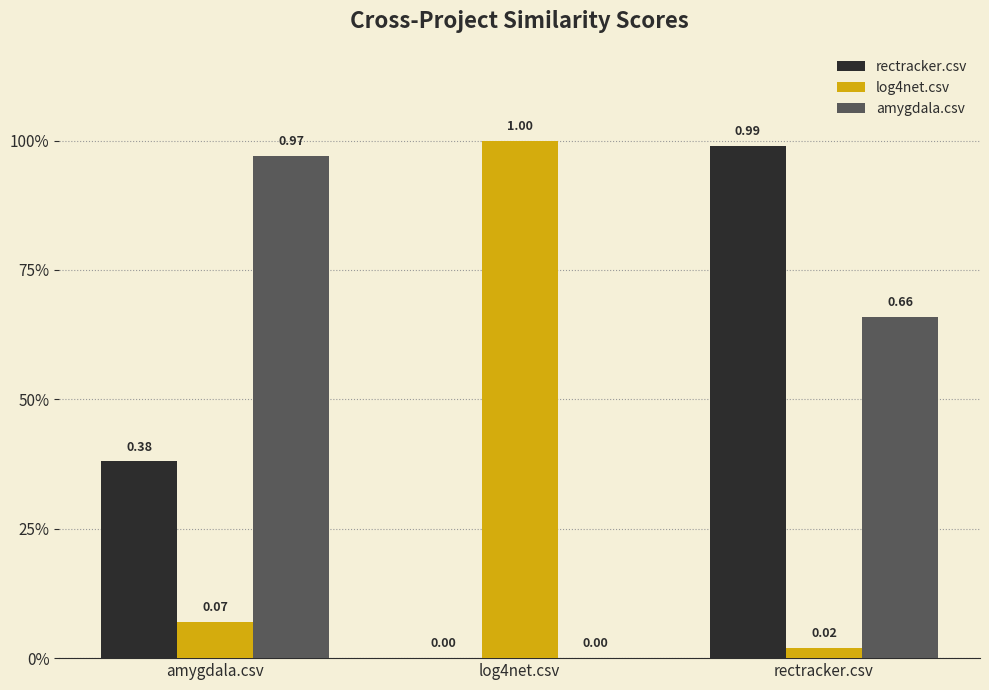

What is the sum of all amygdala.csv values?

1.6